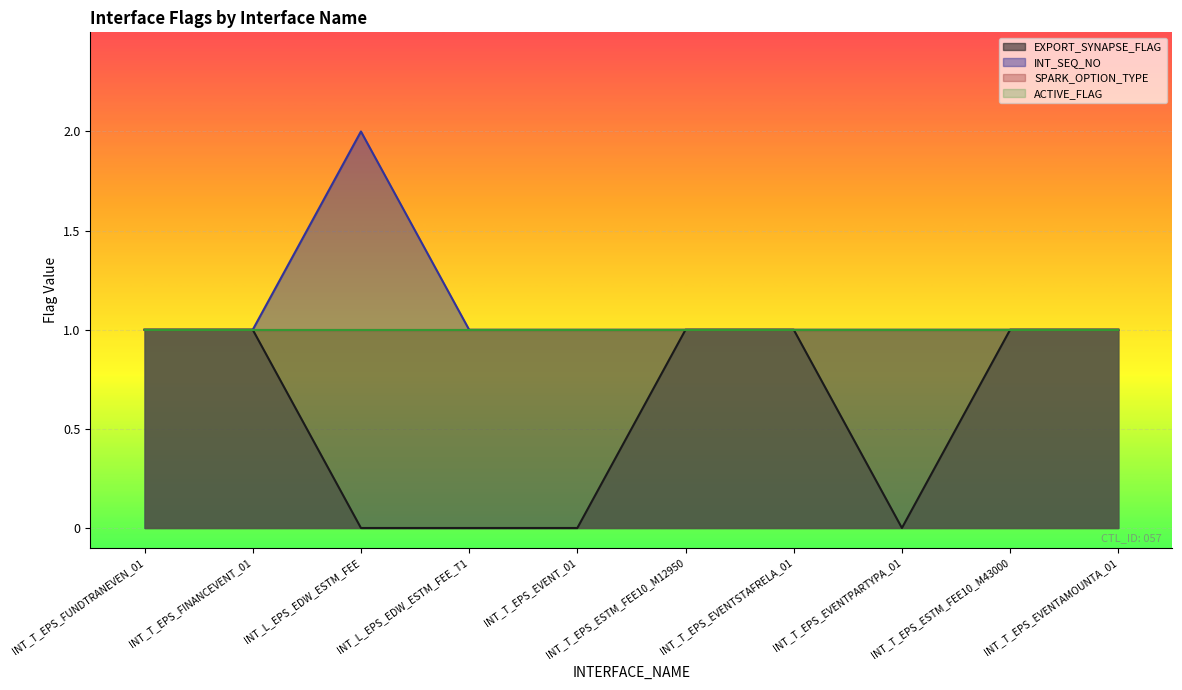

How many values in the INT_SEQ_NO series exceed 1?

1